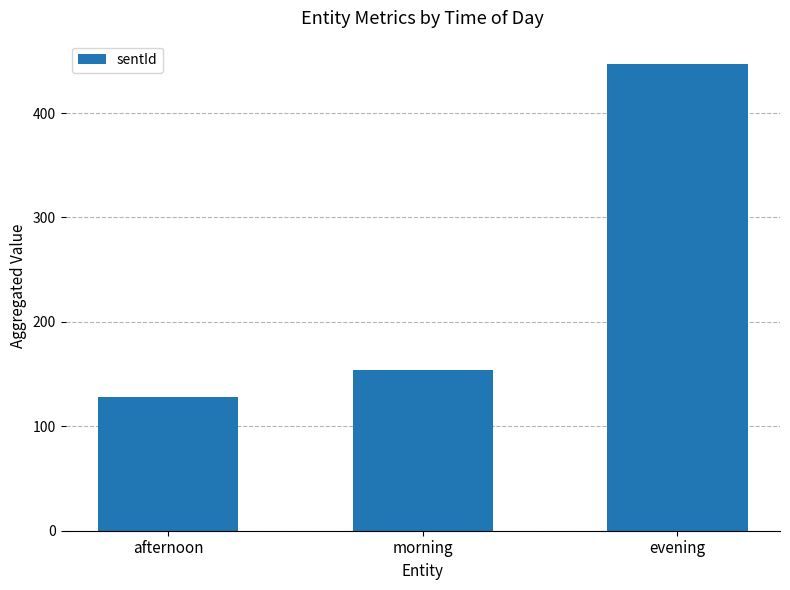

What is the difference between the maximum and minimum values?

319